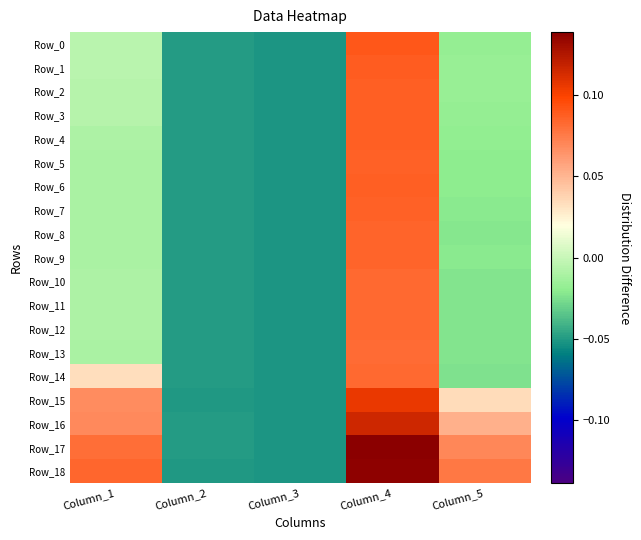

Which has a higher value, Column_3 or Column_1?

Column_1